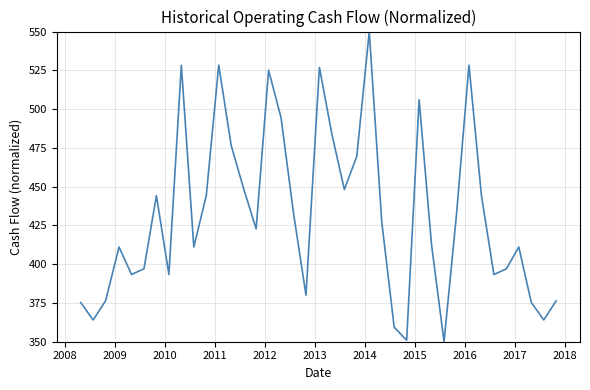

What is the difference between the maximum and minimum values?

200.0